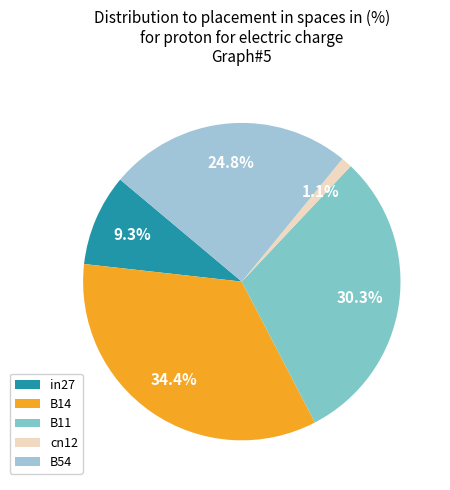

The B11 slice represents 21% of the pie. True or false?

False